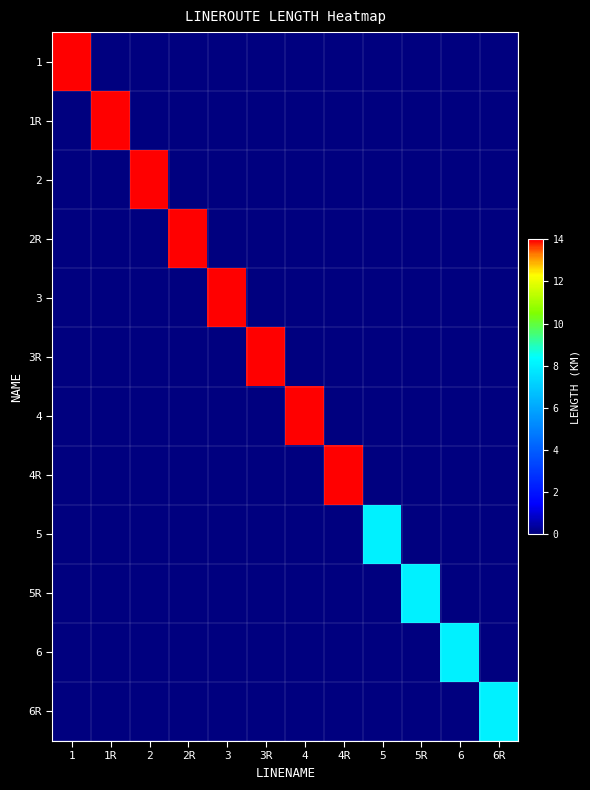

At which category is the sum across all series the highest?

1